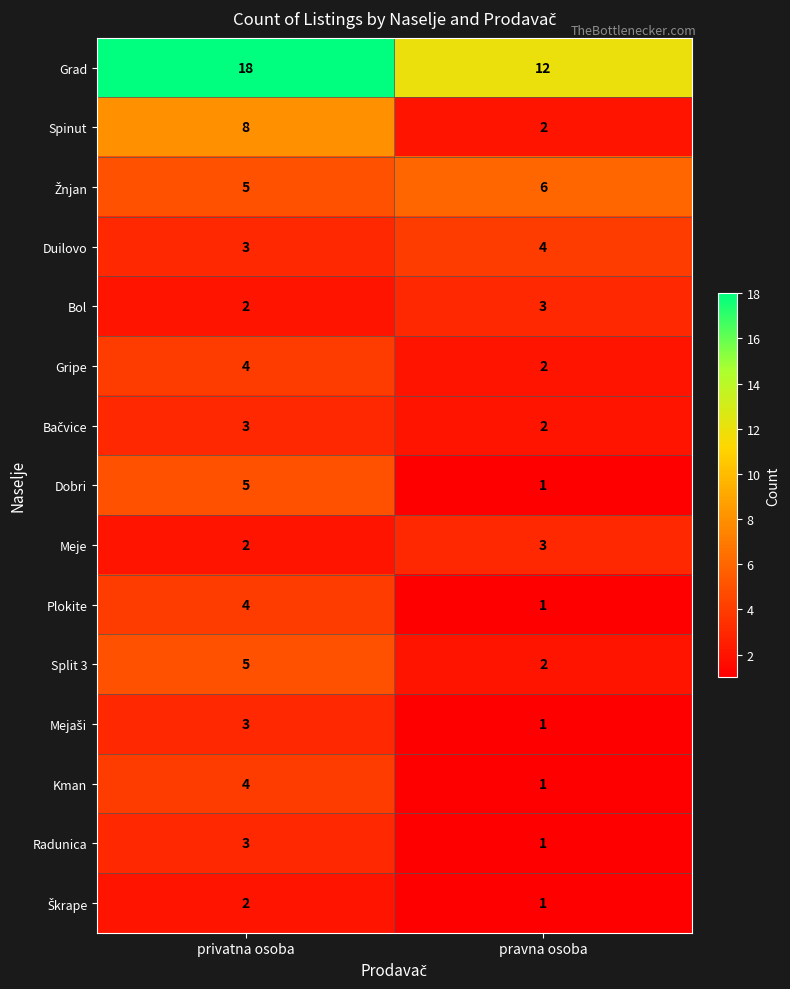

What is the average value of the Split 3 series?

4